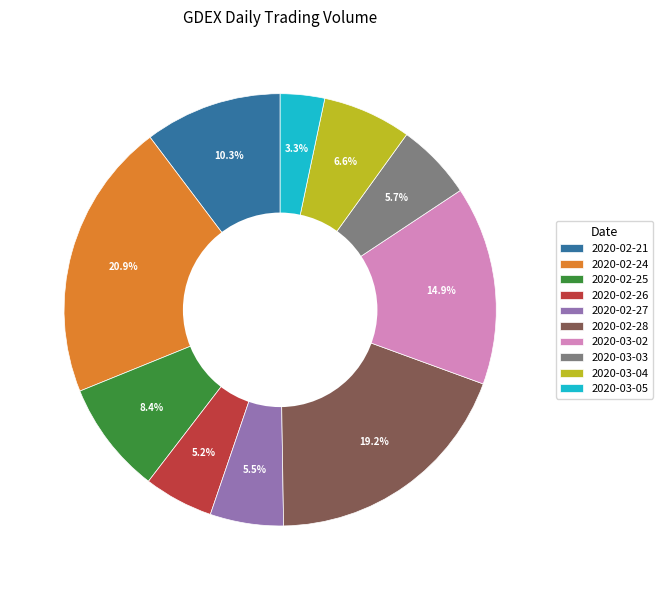

To the nearest percent, what is the difference between the largest and smallest slice percentages?

18%